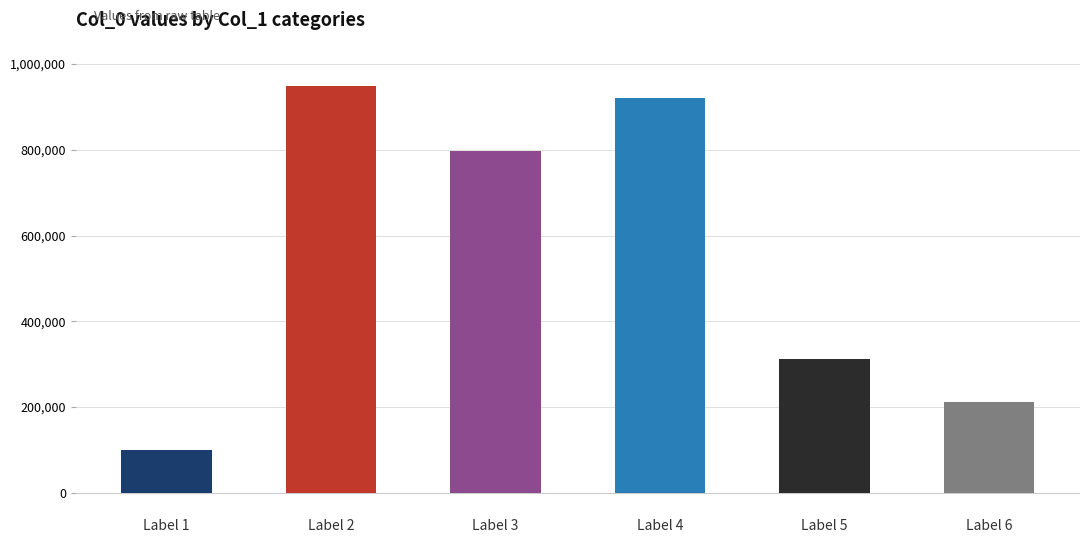

What is the average value?

548350